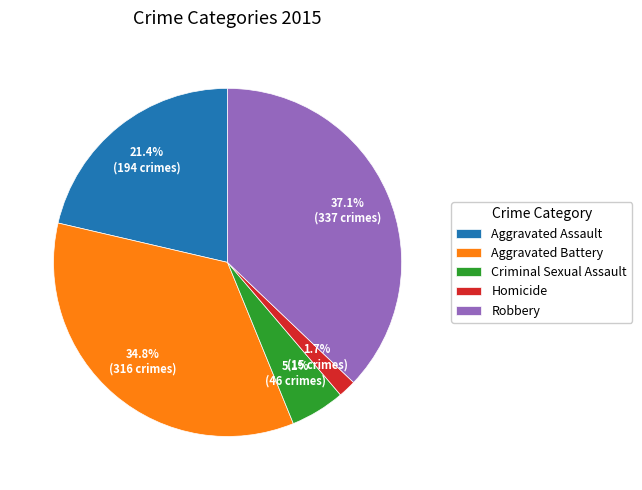

True or false: Aggravated Battery accounts for 48% of the total.

False